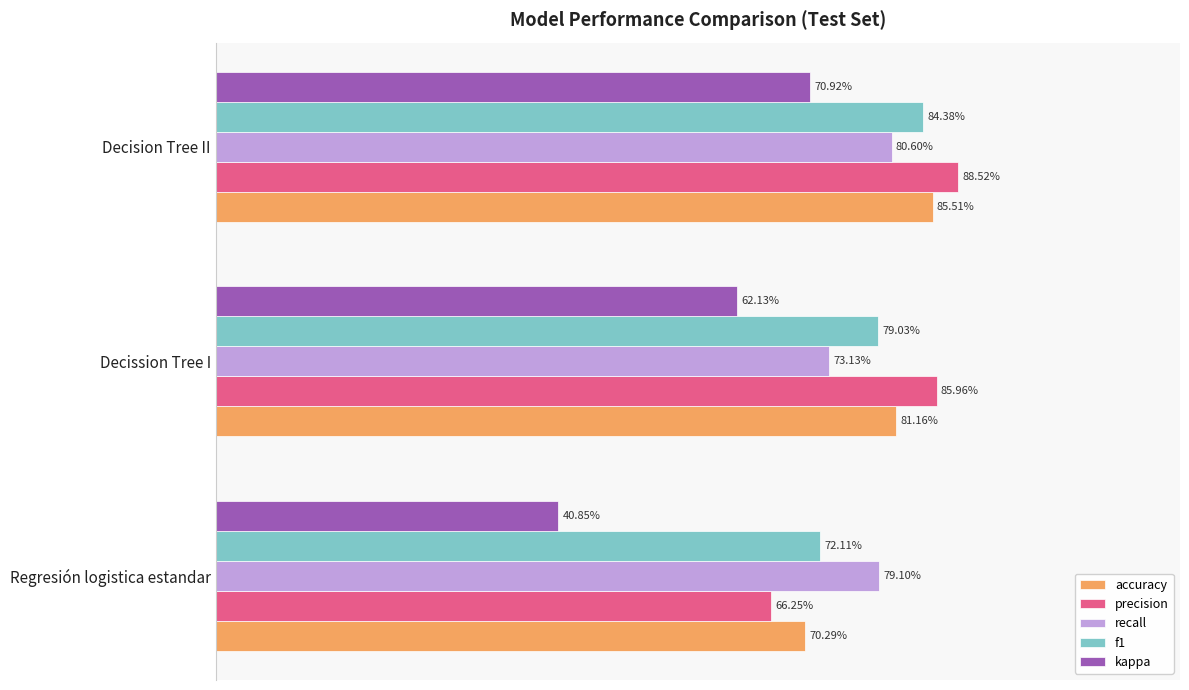

What are all the series names shown in the legend?

accuracy, precision, recall, f1, kappa